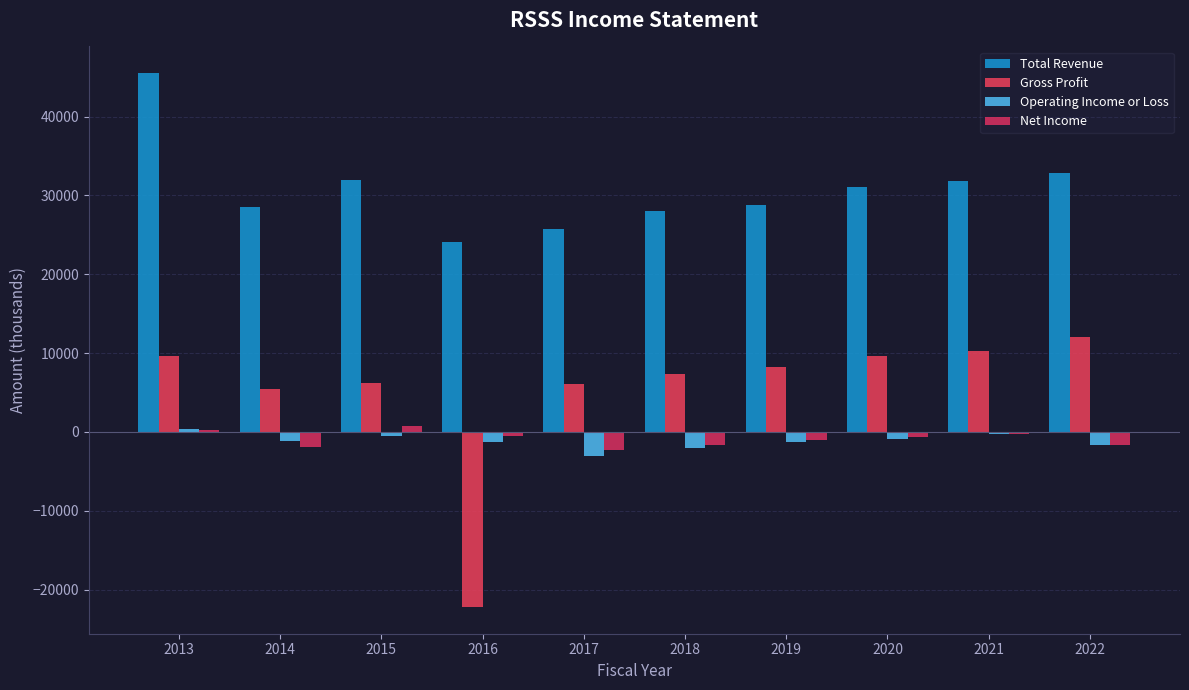

Count the number of data series in this chart.

4